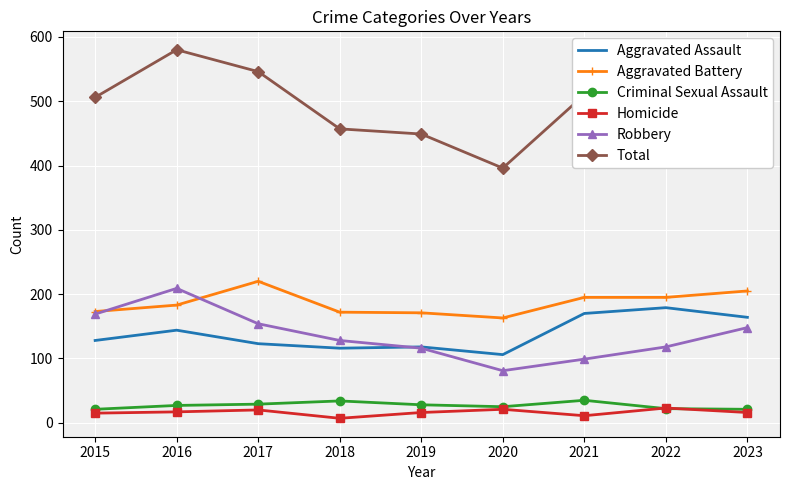

The Homicide series shows 7 at 2018. True or false?

True